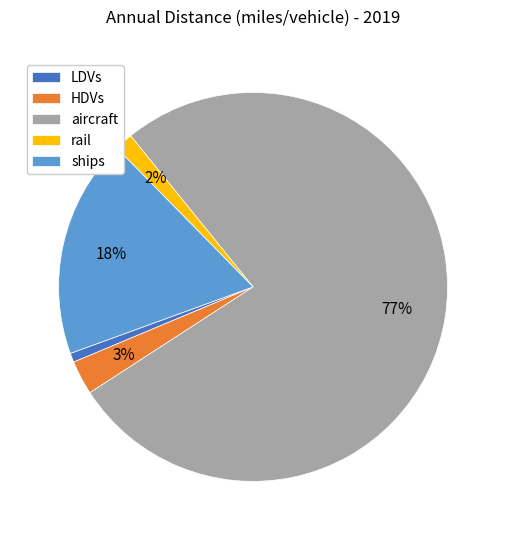

Which slice is the smallest?

LDVs